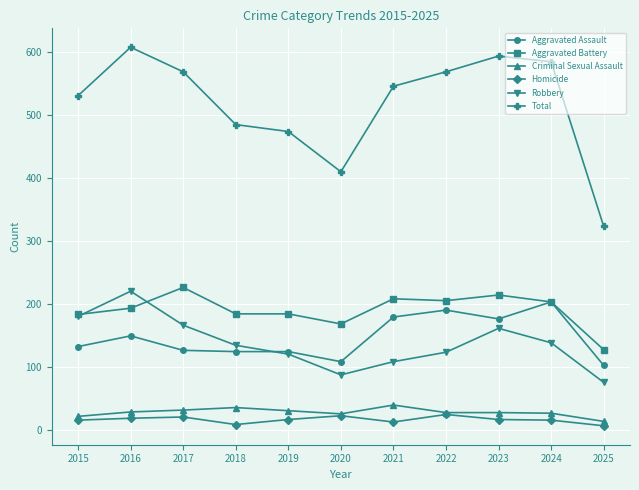

Between 2016 and 2021, which series saw the biggest shift?

Robbery